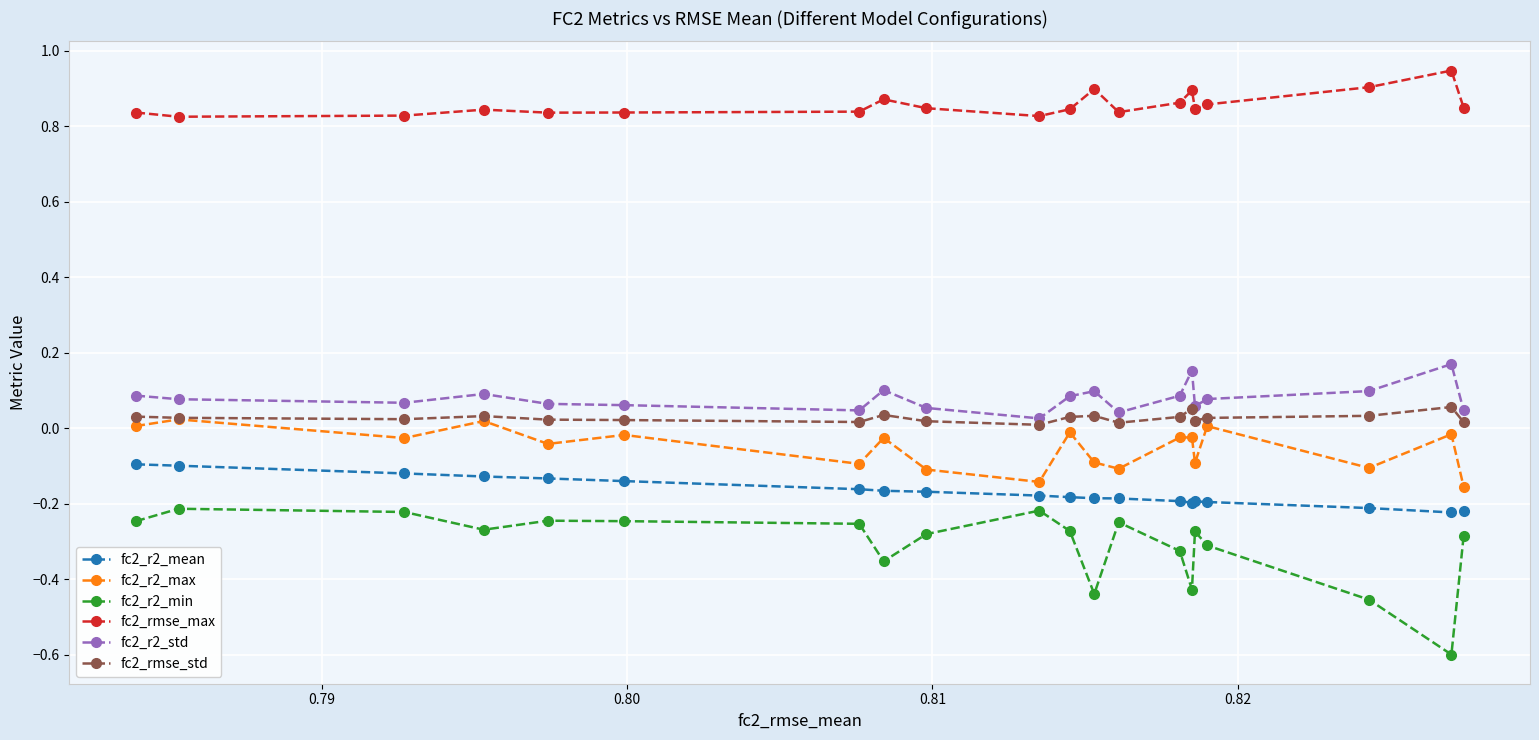

True or false: fc2_r2_max and fc2_r2_std intersect in this chart.

False